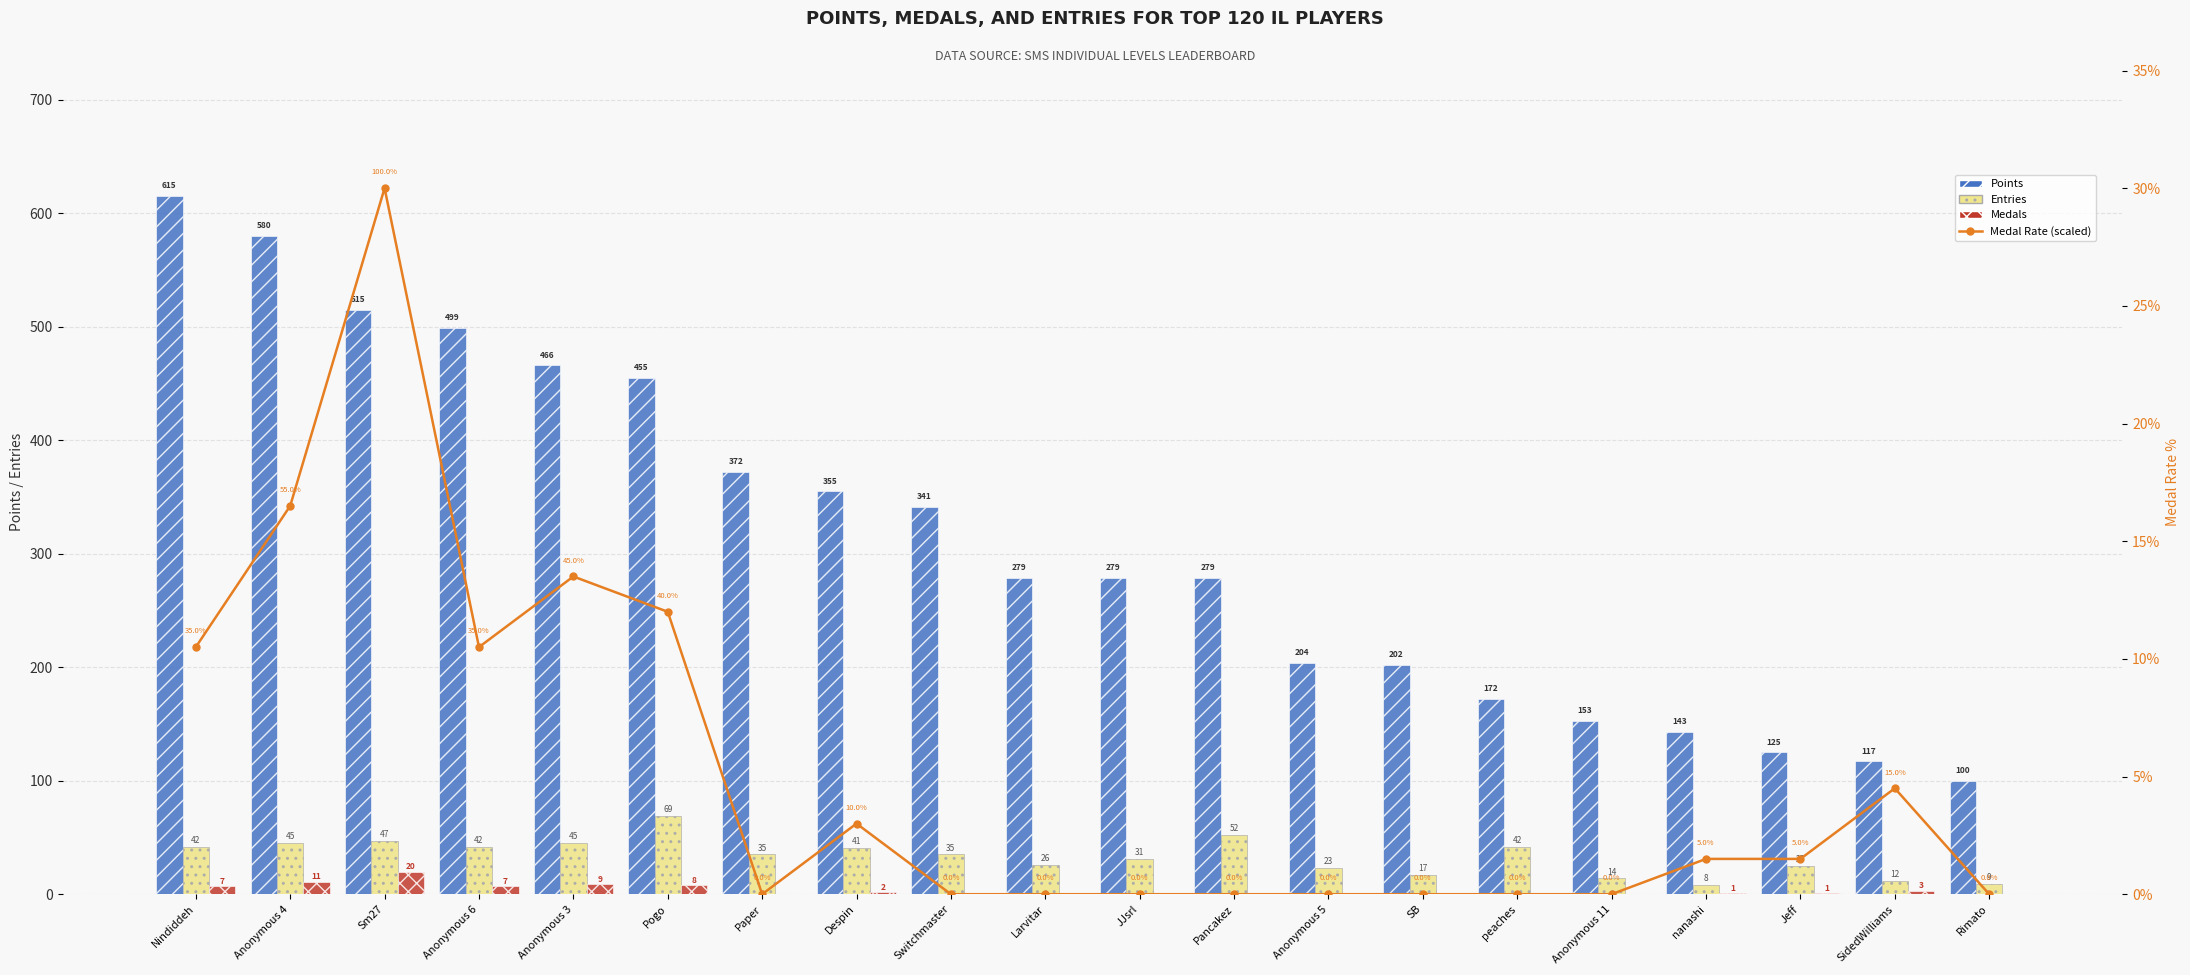

What position from the left is SidedWilliams?

19